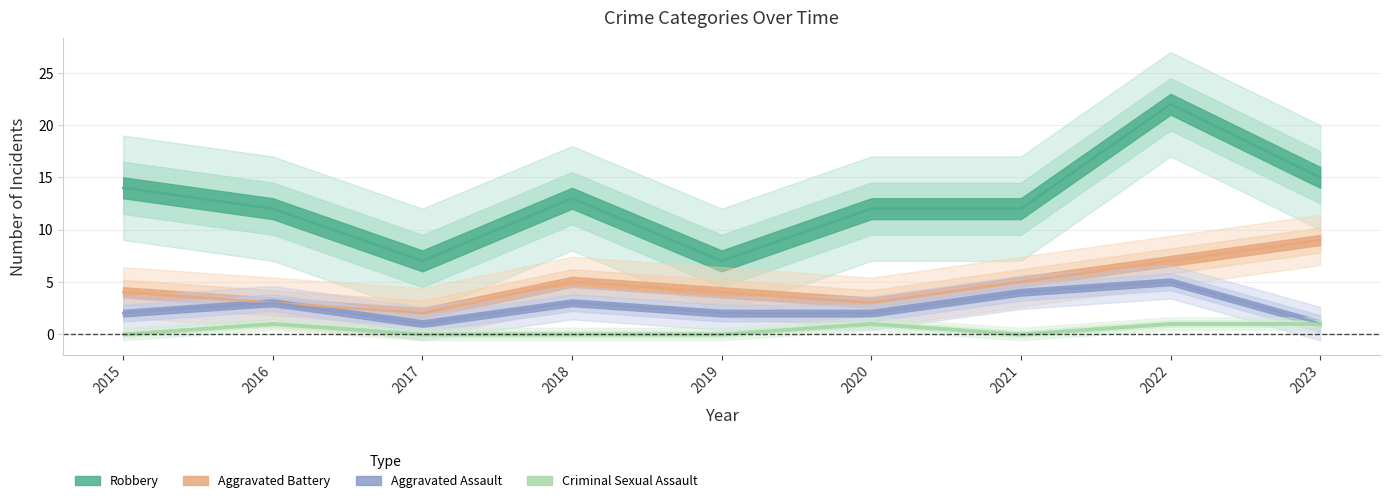

Does the chart display data point markers on the line(s)?

No